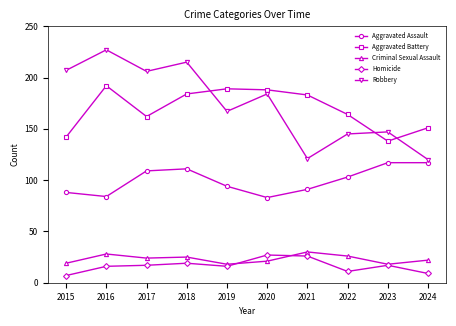

How many lines are shown in the chart?

5